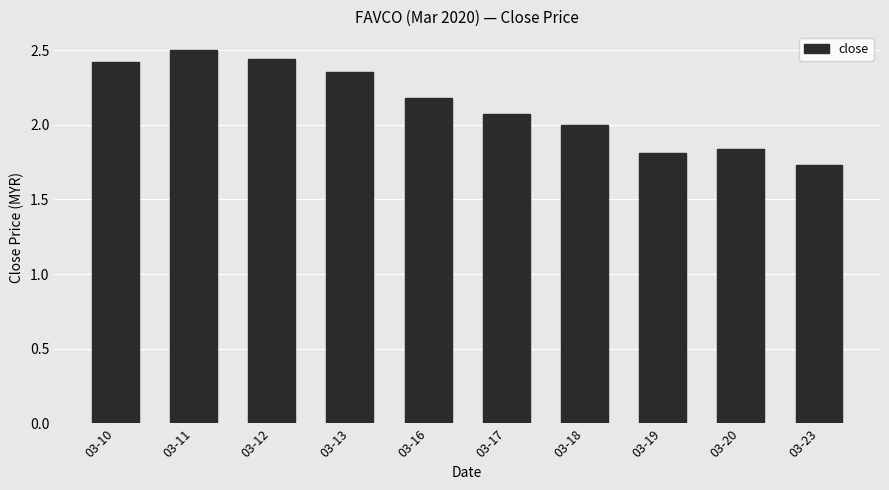

Which label corresponds to the largest value in the chart?

03-11